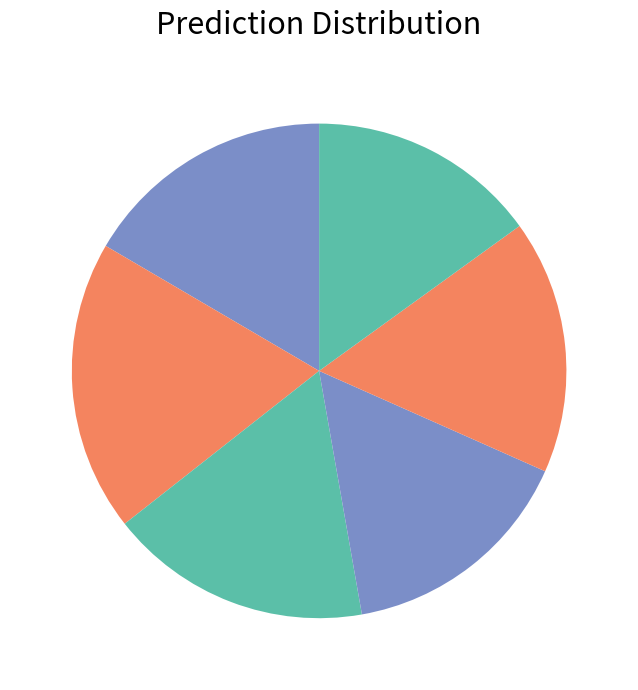

Is there any slice that represents more than half of the pie?

No